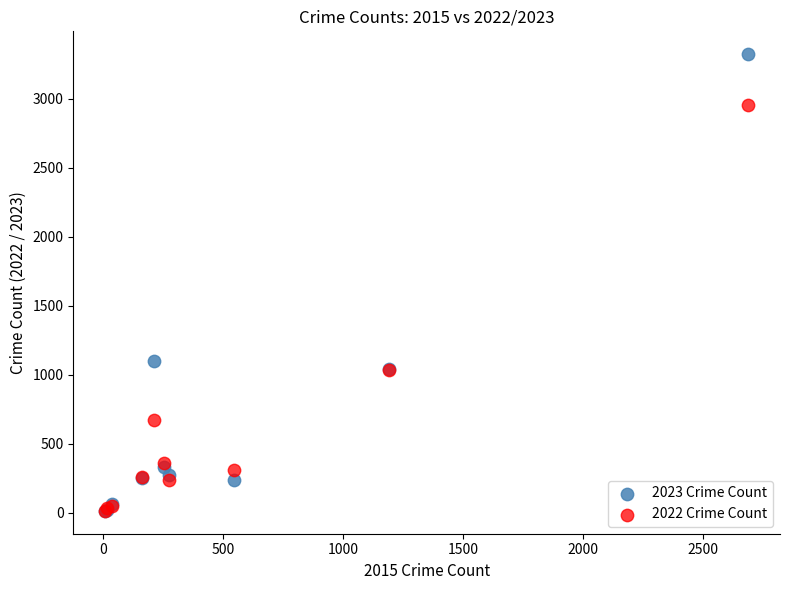

Across all series, what Y value is closest to 1667?

1100